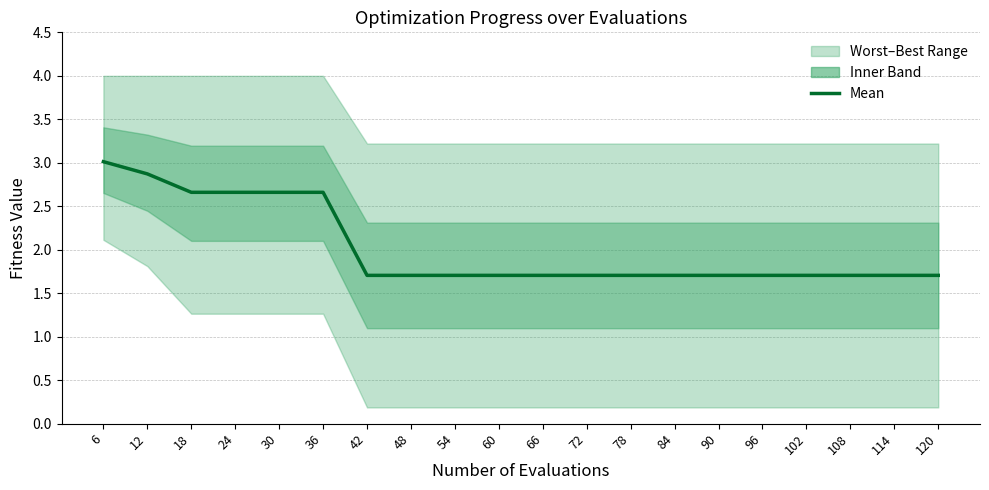

Is it true that the value at 114 is 0.9?

False